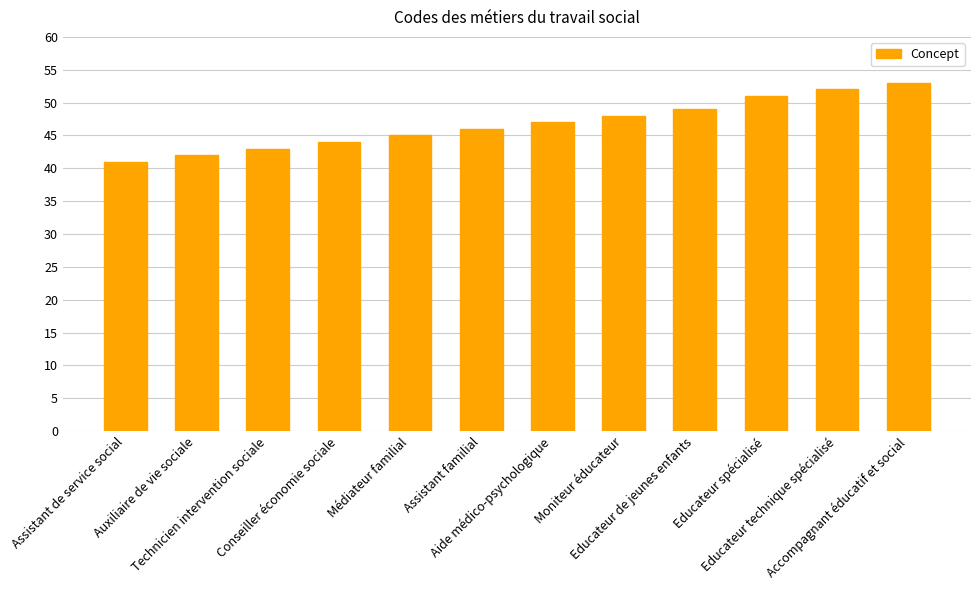

Does the chart contain stacked bars?

No